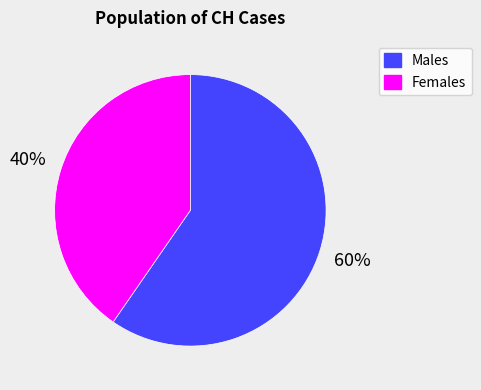

Between Females and Males, which is larger?

Males